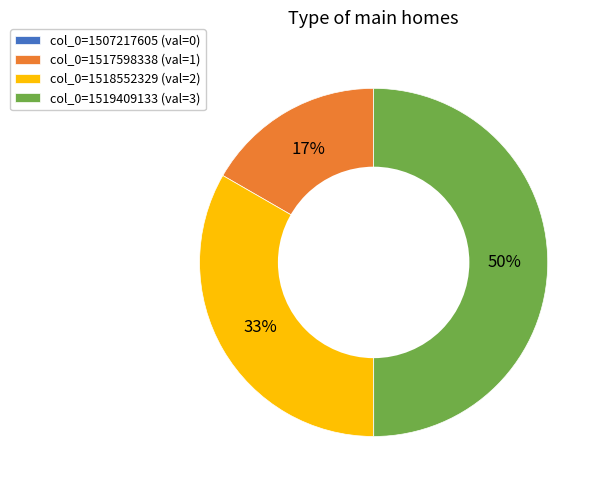

To the nearest percent, what is the average slice percentage?

25%